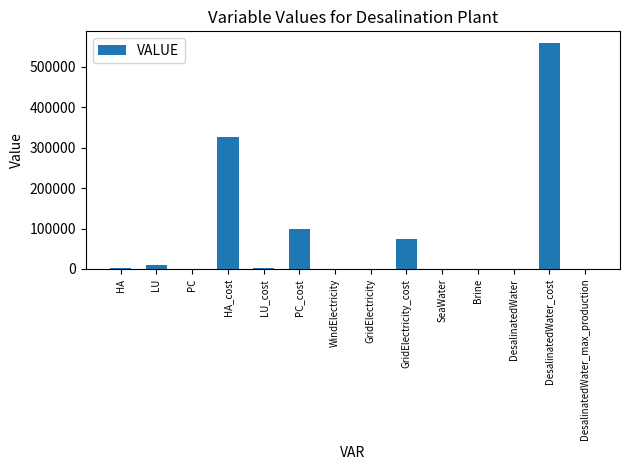

The chart shows a value of 326800.0 at HA_cost. True or false?

True